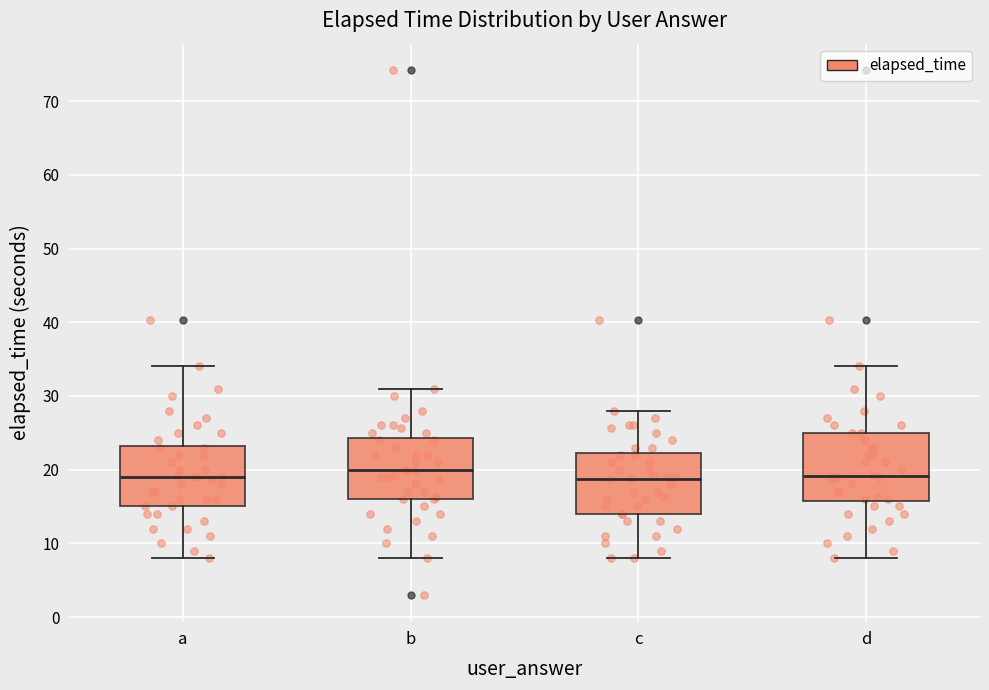

Where is the upper edge of the box for b on the y-axis? The values are not printed on the chart, so give them approximately, as read against the axis.

24